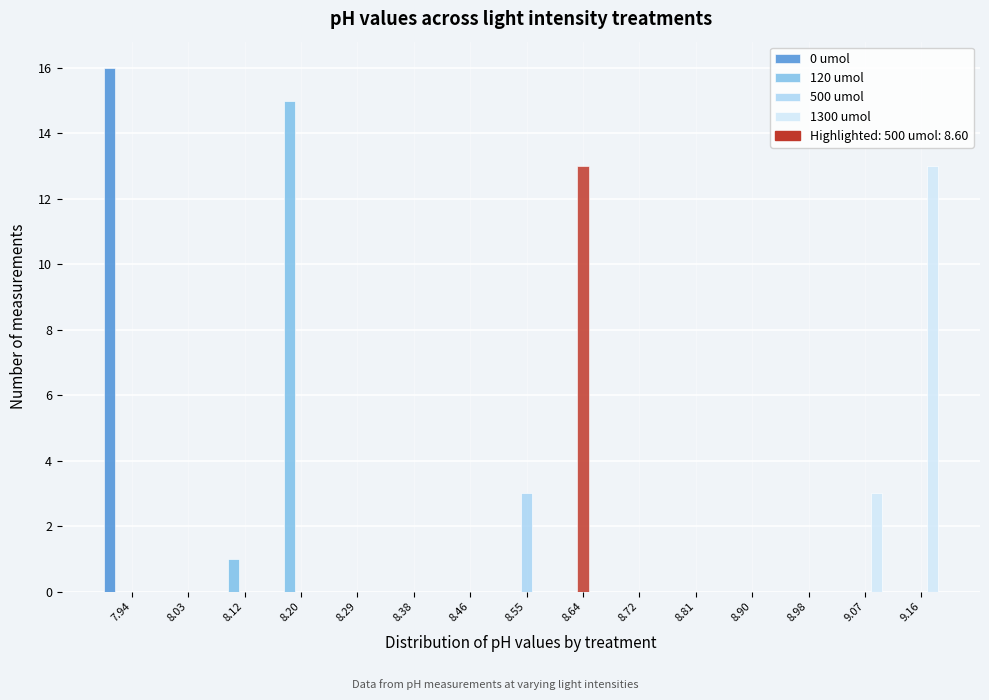

The 0 umol series shows 0 at 9.07. True or false?

True